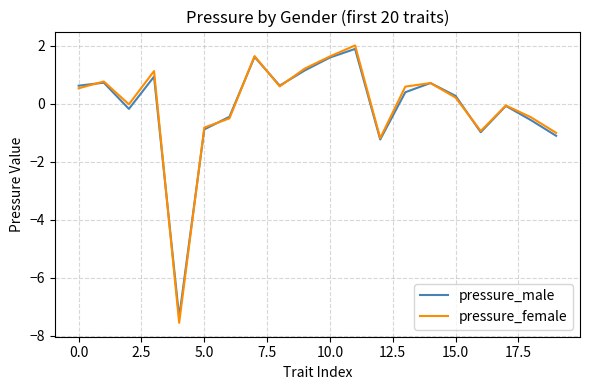

Which series has the widest spread of values?

pressure_female